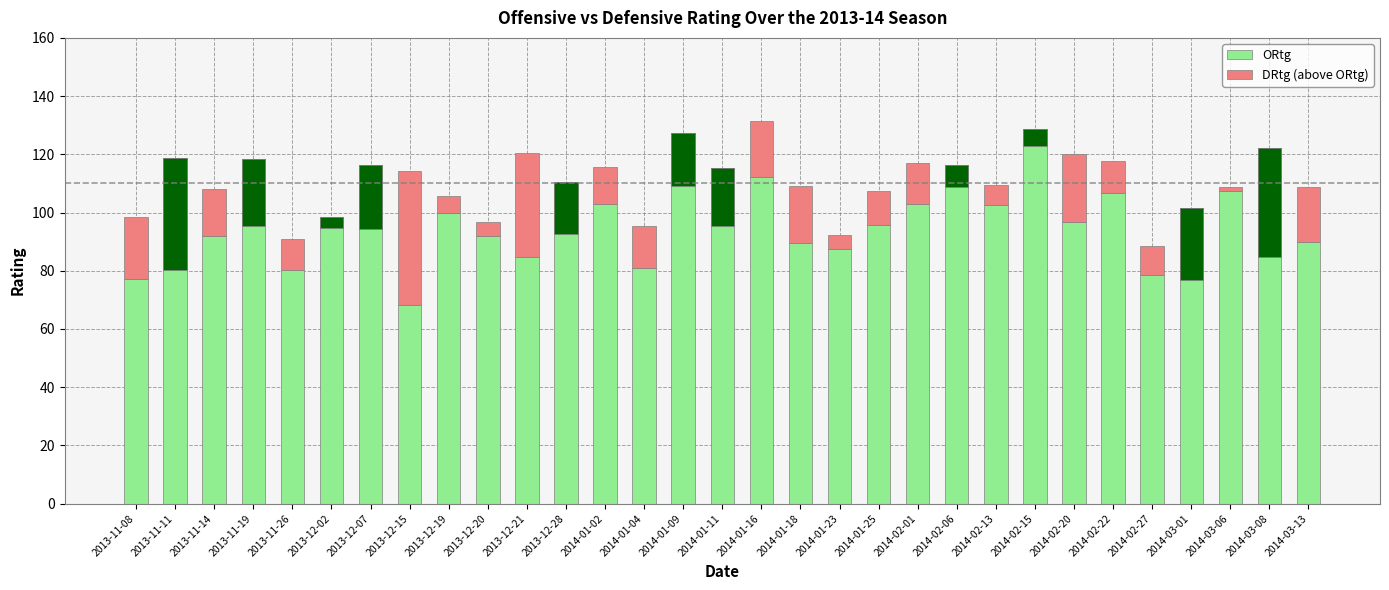

What is the average value of the ORtg series?

100.7